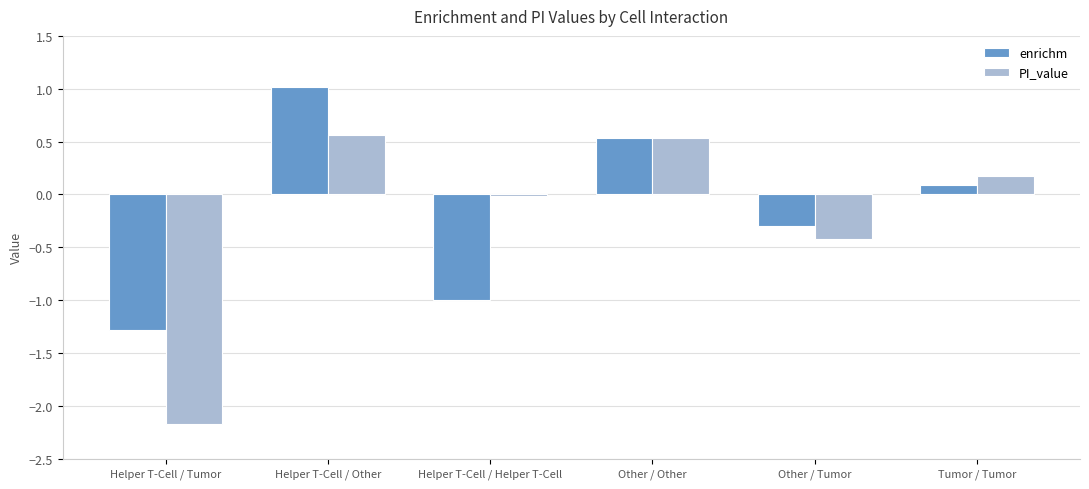

Rank the series at Helper T-Cell / Helper T-Cell from lowest to highest value.

enrichm, PI_value